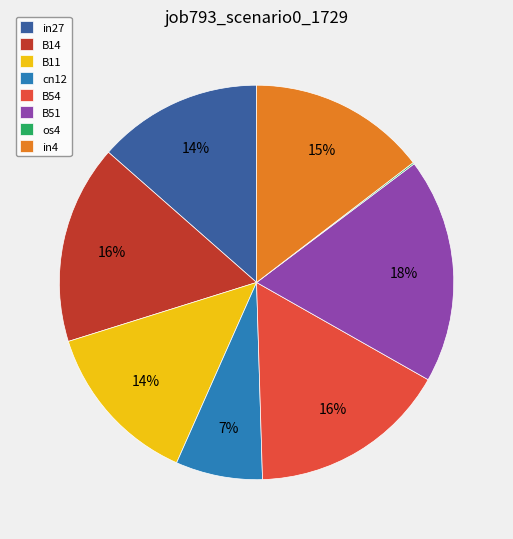

Which has a higher value, B11 or B54?

B54